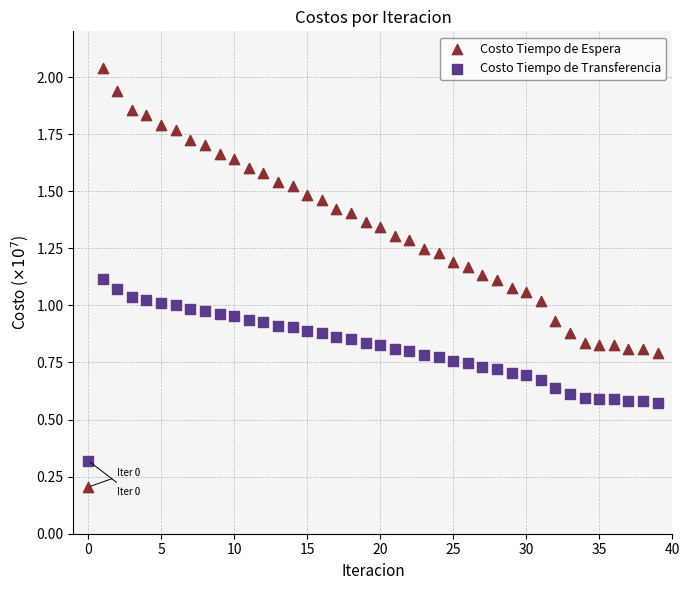

What are all the series names shown in the legend?

Costo Tiempo de Espera, Costo Tiempo de Transferencia